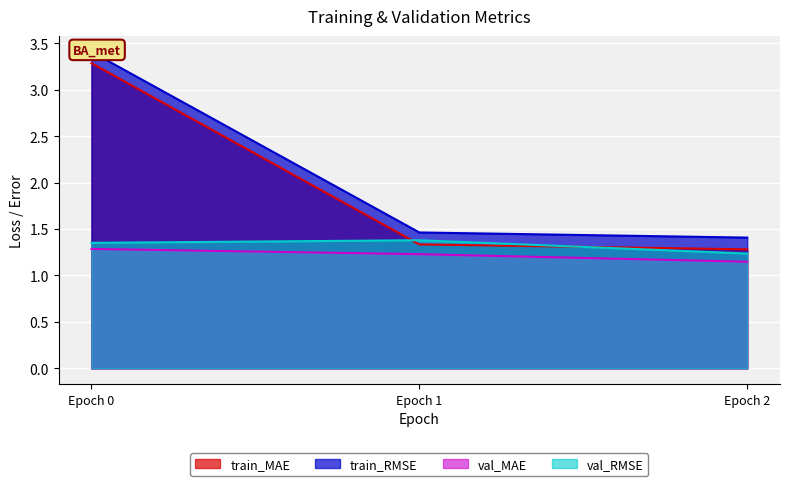

True or false: train_MAE has a value of 2.0 at Epoch 0.

False